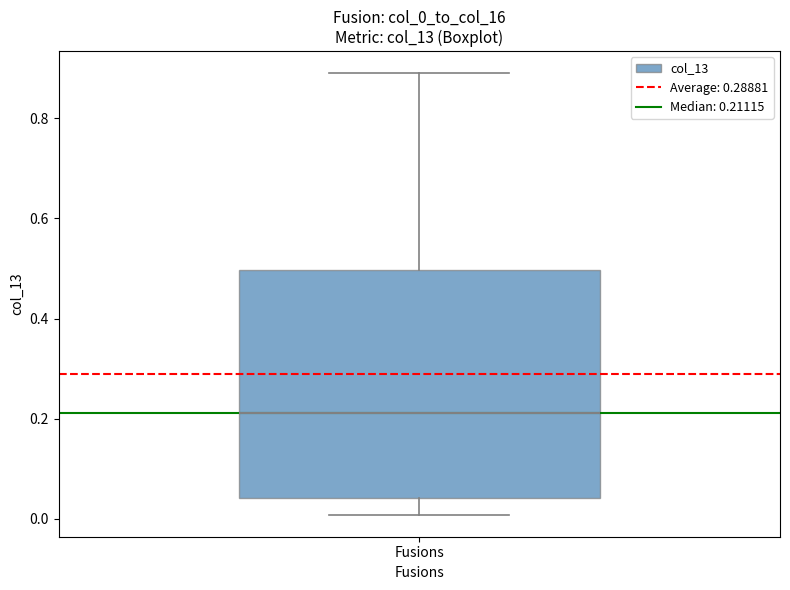

Read this box plot against the y-axis: the position of the median line, the range covered by the box, and the ends of both whiskers. The values are not printed on the chart, so give them approximately, as read against the axis.

median 0.22, box 0.04 to 0.50, whiskers 0.00 to 0.90